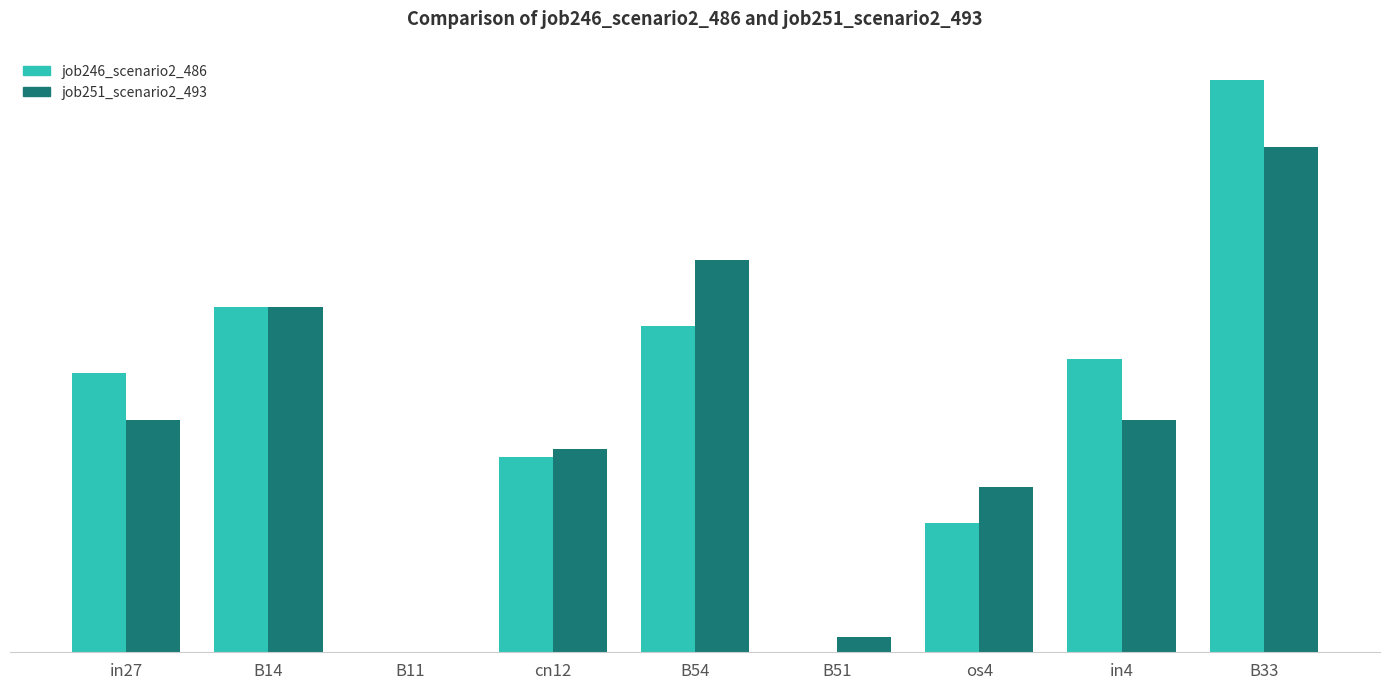

Is the value of job251_scenario2_493 at in27 greater than the value of job246_scenario2_486 at B14?

No